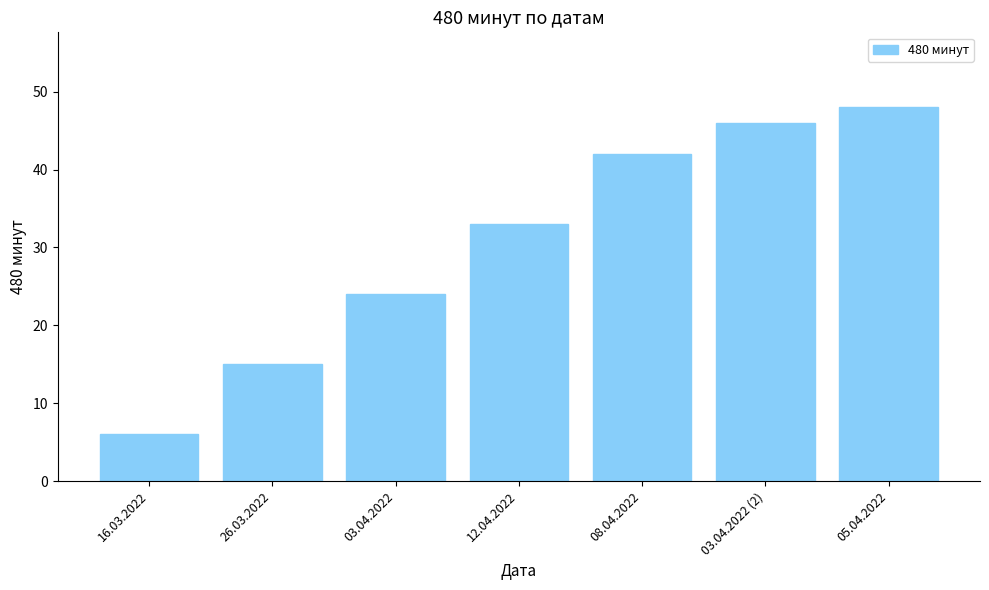

What is the sum of all values?

214